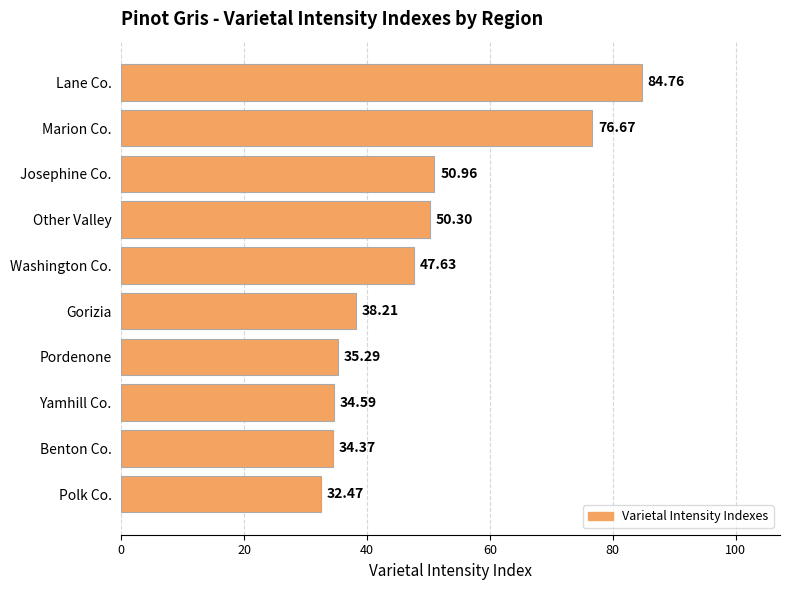

Between Marion Co. and Lane Co., which is larger?

Lane Co.